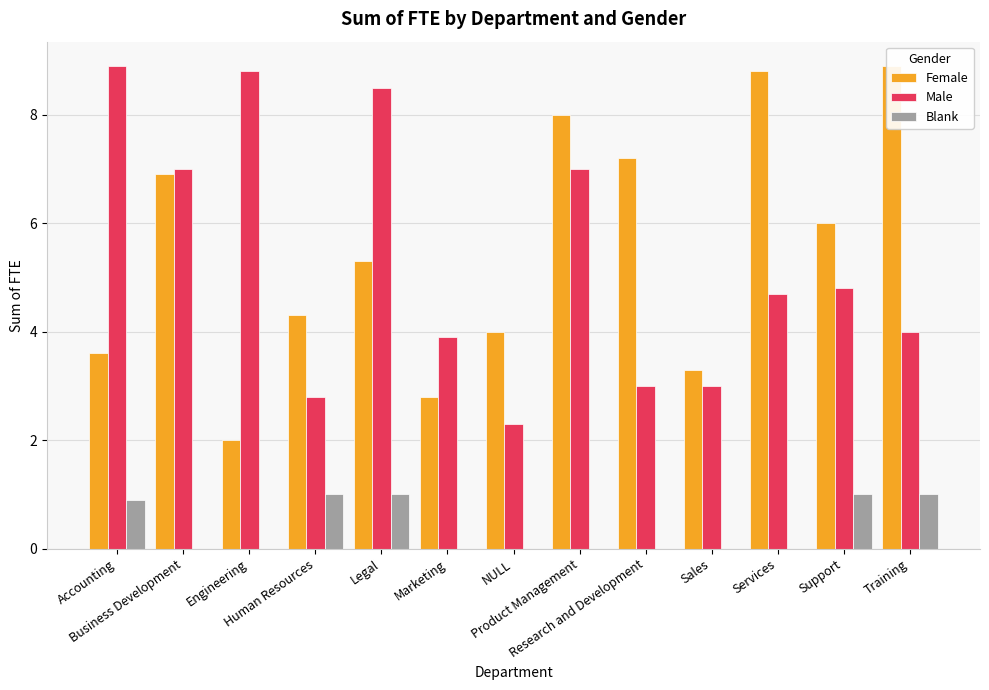

How many bars are there in each group?

3